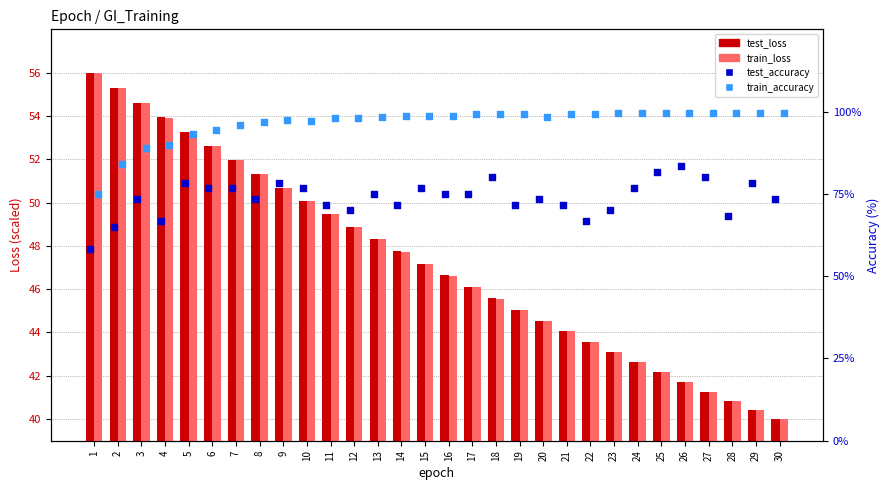

Which series contains the highest Y value?

train_accuracy